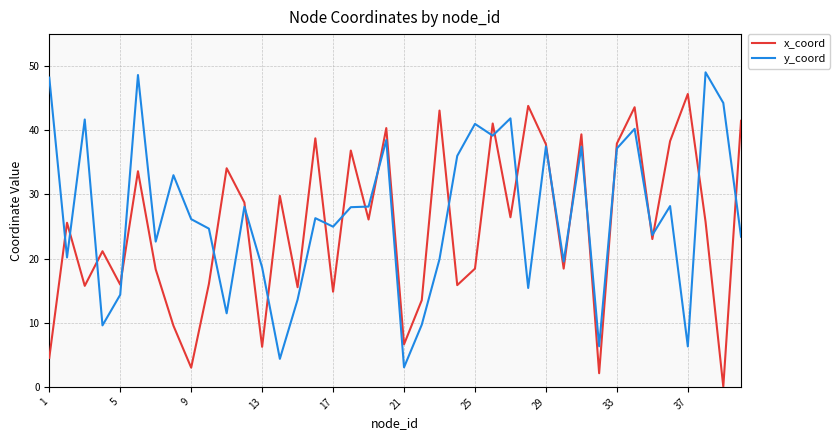

List the series in order of their peak value, highest first.

y_coord, x_coord